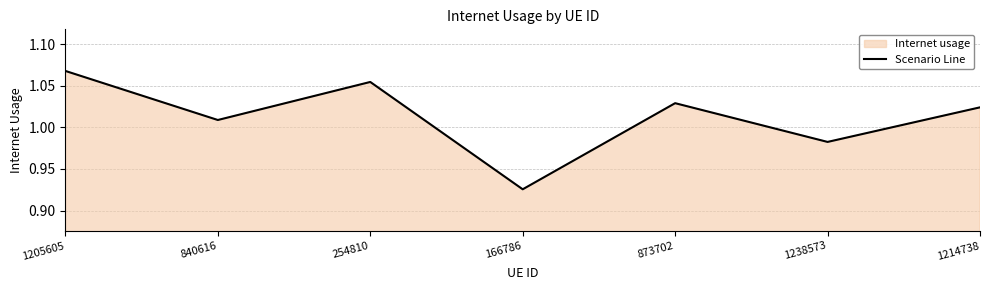

The chart shows a value of 1.0 at 873702. True or false?

True